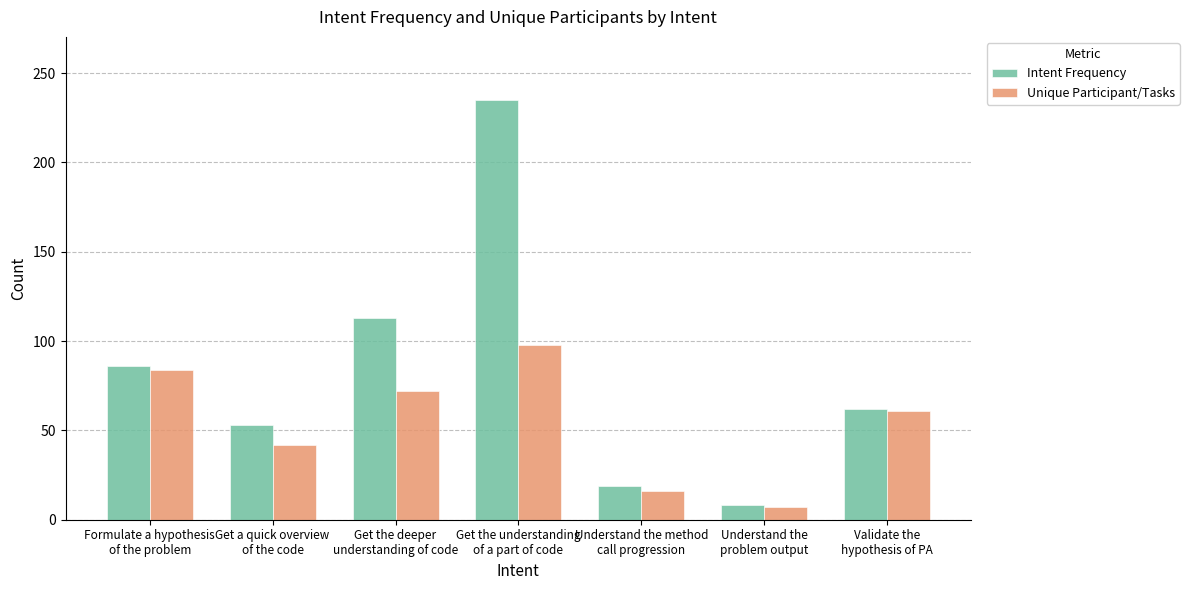

What is the label of the 3rd bar from the right?

Understand the method
call progression